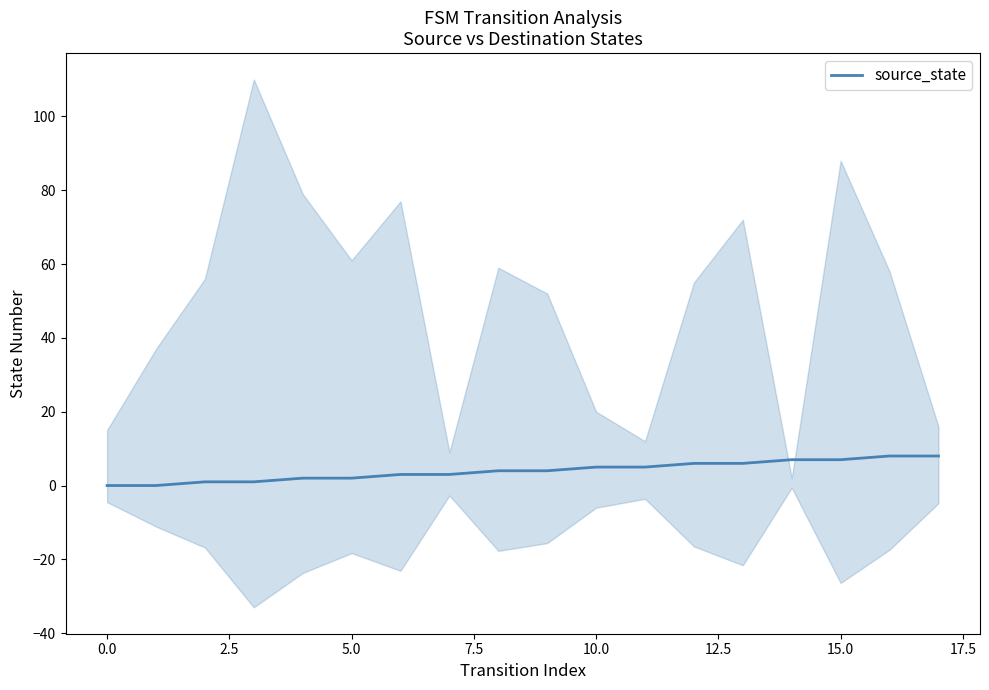

How many lines are shown in the chart?

1